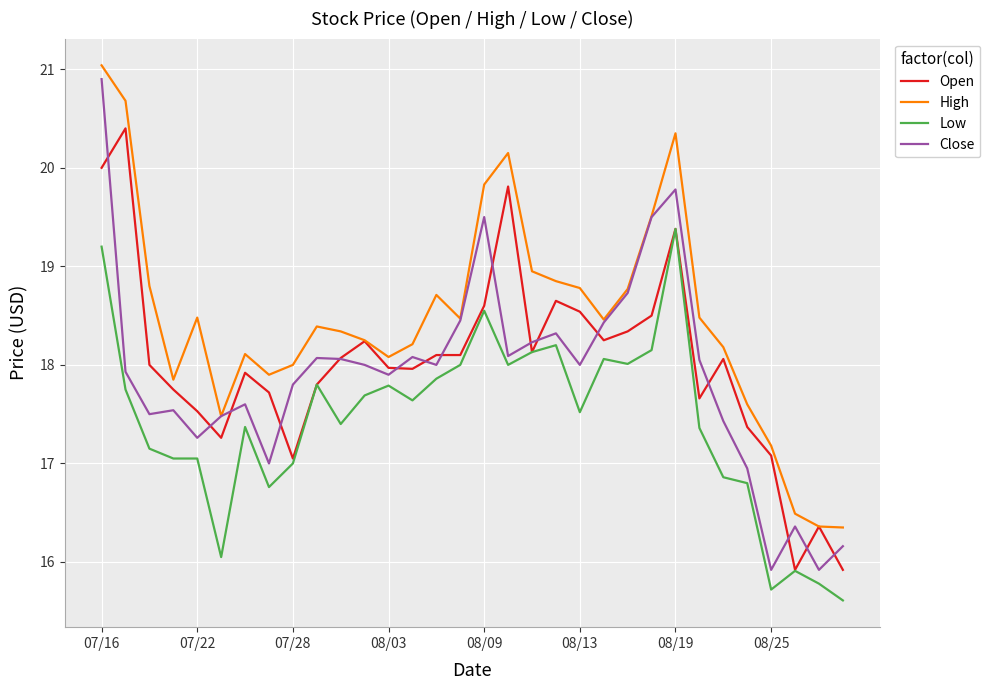

Which series has the largest total across all categories?

High